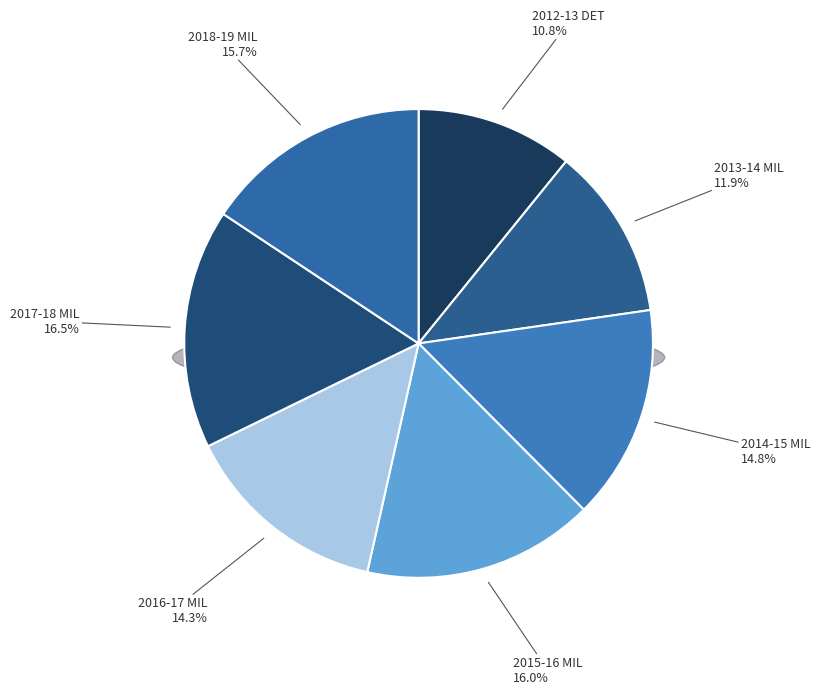

What is the ratio of the value at 2013-14 MIL to the value at 2015-16 MIL?

0.7